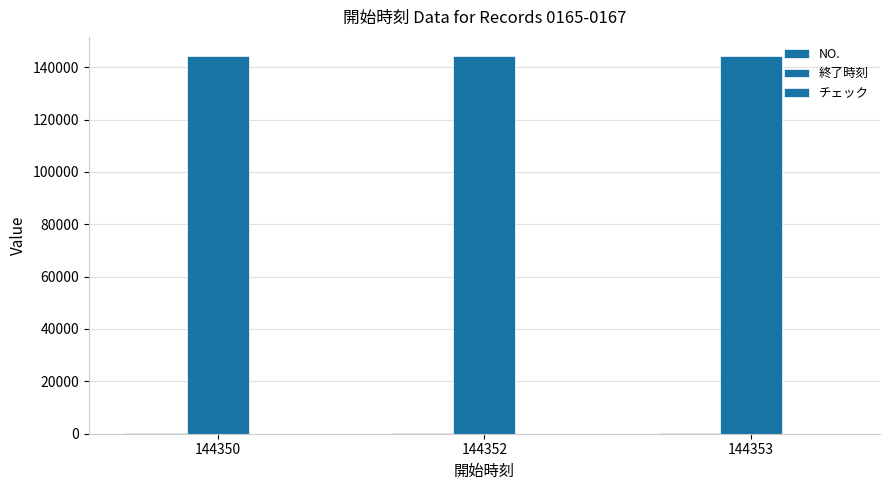

List the series in order of their peak value, highest first.

終了時刻, NO., チェック